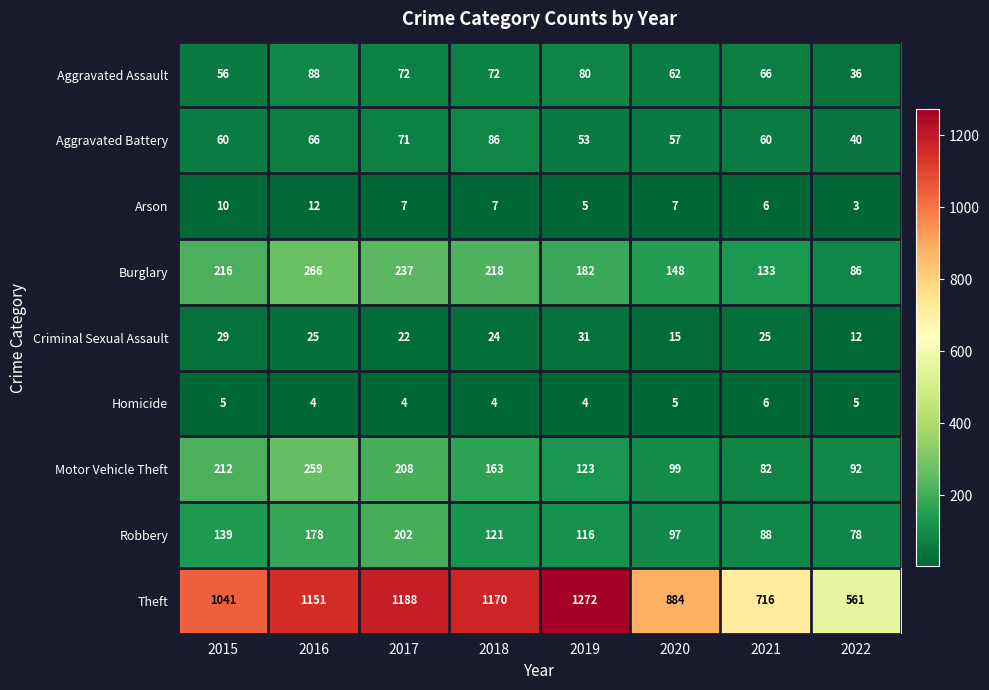

The value of Burglary at 2018 is 218. True or false?

True